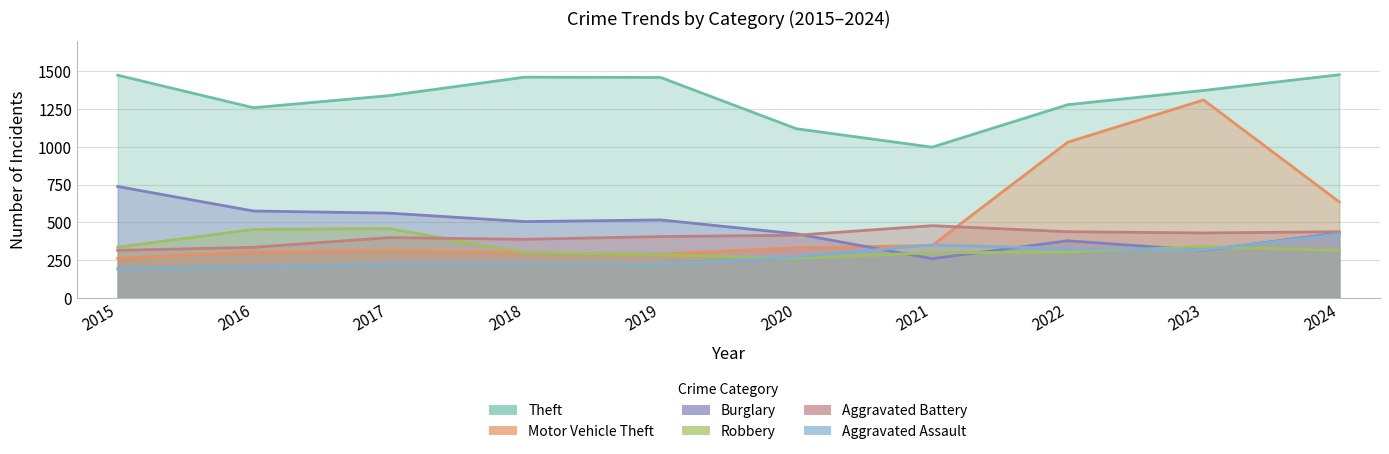

Between 2020 and 2019, which is larger?

2019